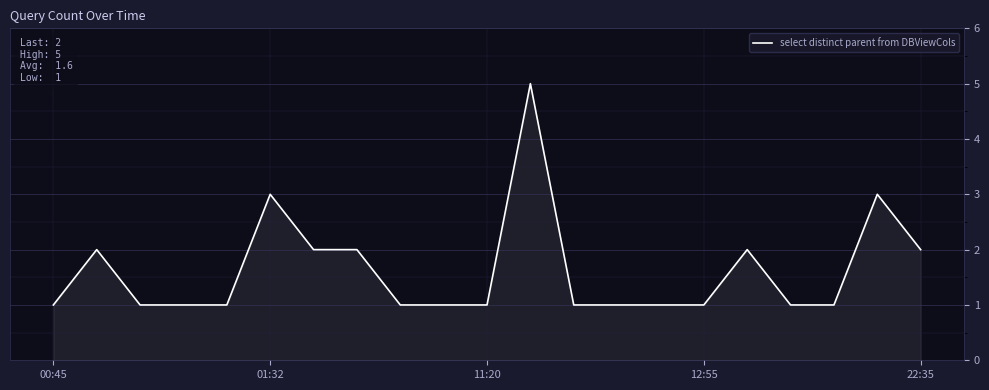

What is the greatest value displayed?

5